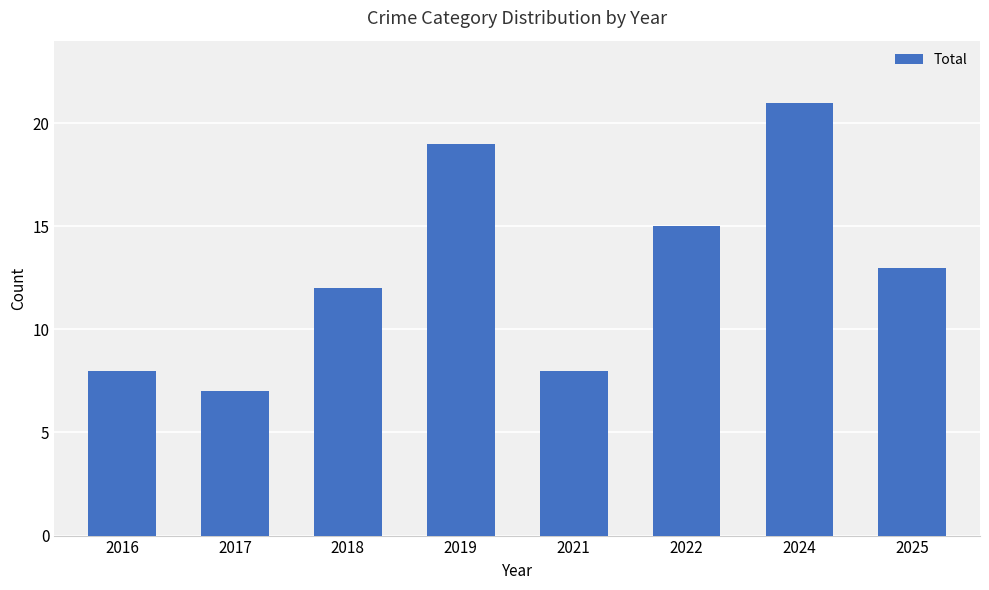

What value does the data have at 2024?

21